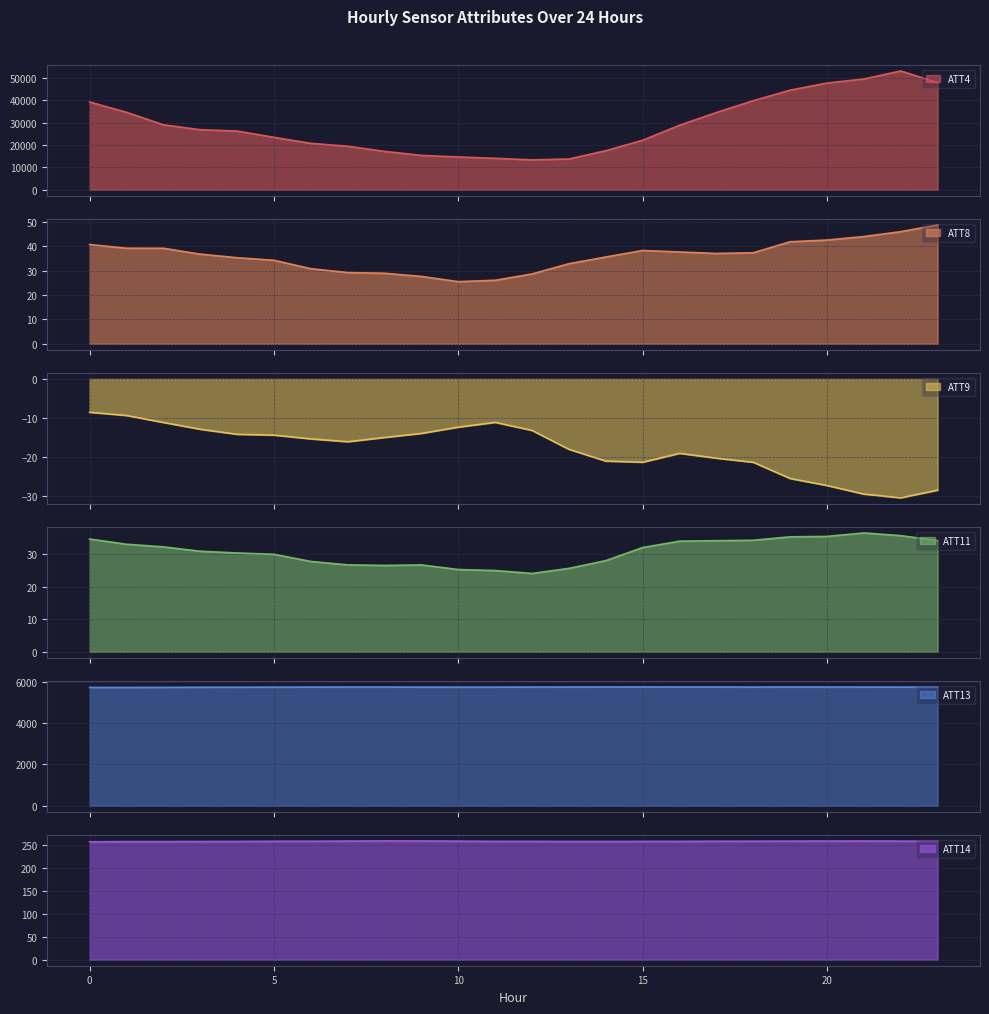

Is the value of ATT11 at 5 greater than the value of ATT14 at 11?

No